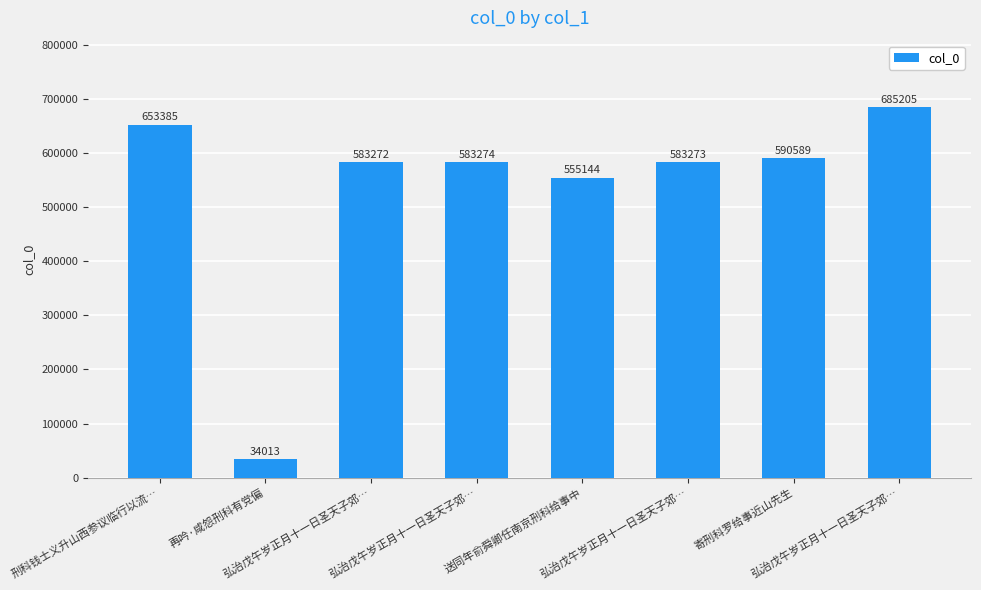

How many bars are there in total?

8